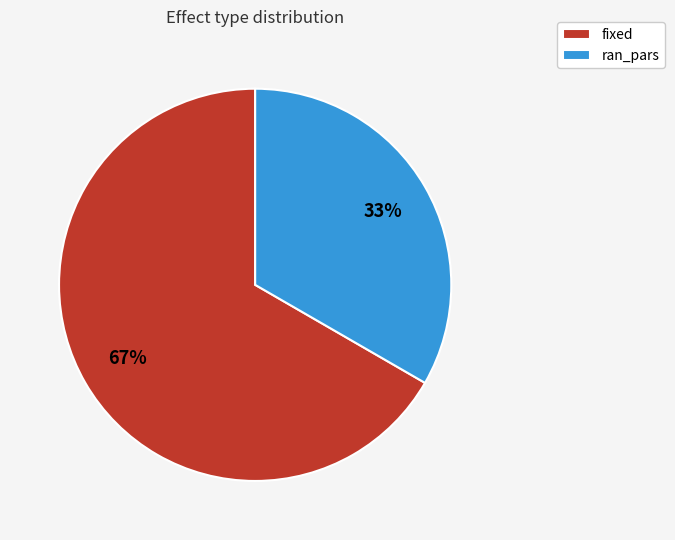

Does ran_pars account for over 50% of the chart?

No